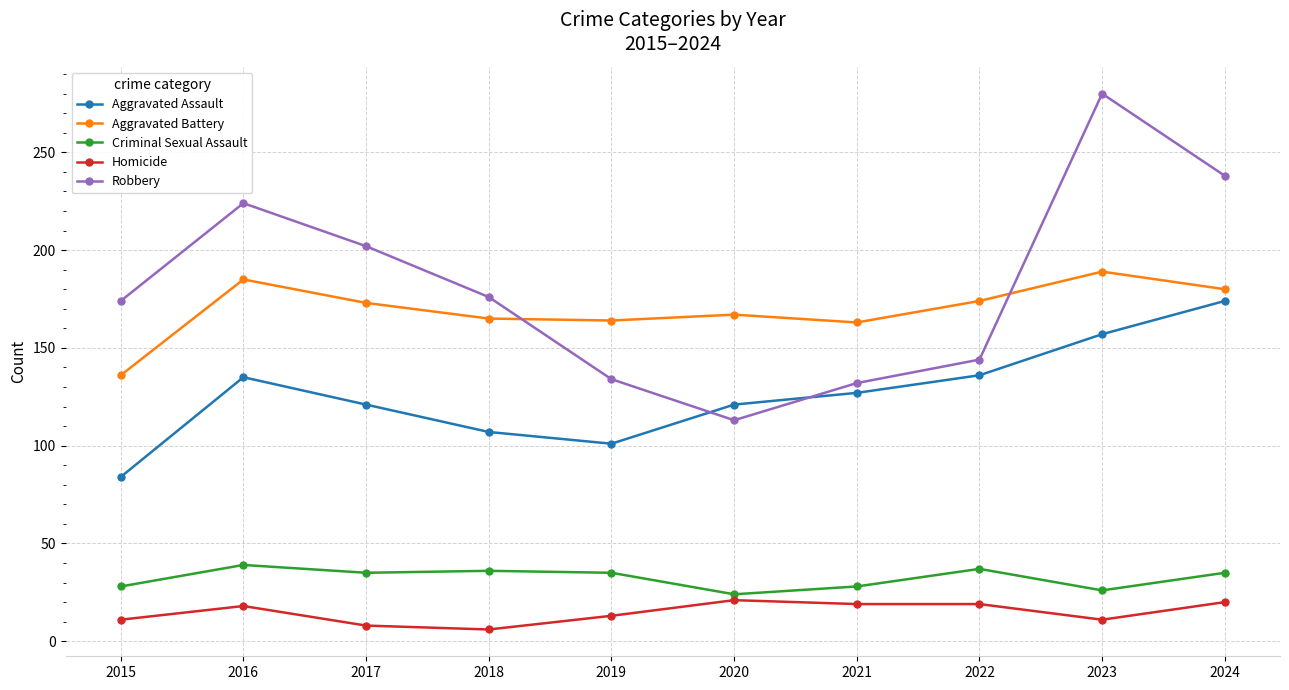

What is the difference between the maximum and minimum values in the Homicide series?

15